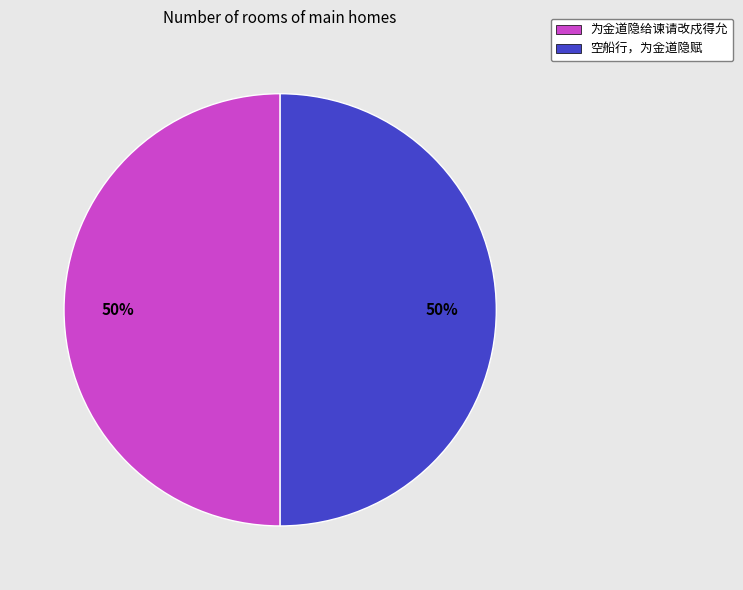

Approximately how many times larger is the value at 空船行，为金道隐赋 compared to 为金道隐给谏请改戍得允?

1.0